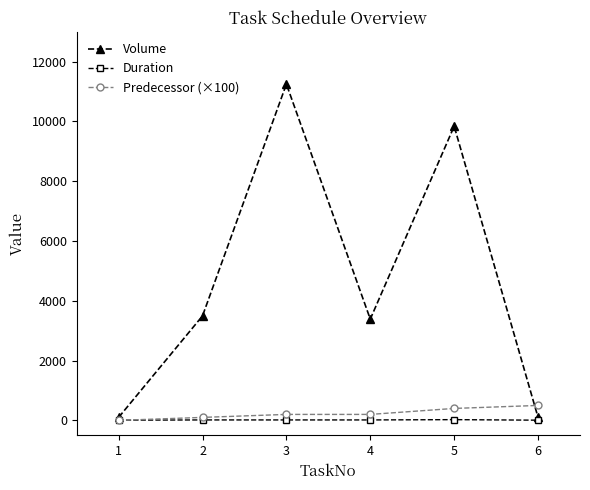

What is the highest value of the Volume series?

11251